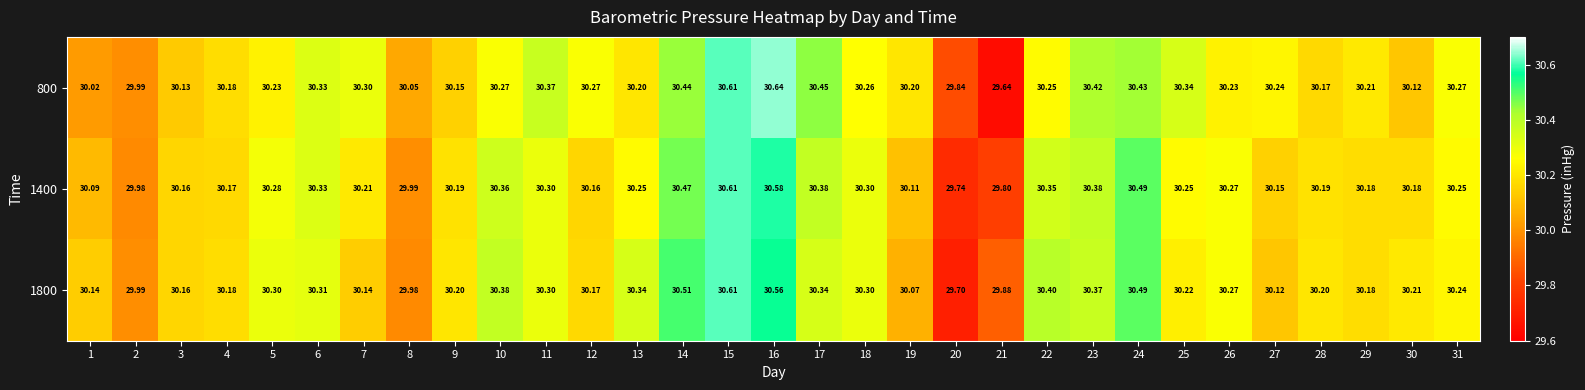

Is the value of 800 at 16 greater than the value of 1400 at 4?

Yes